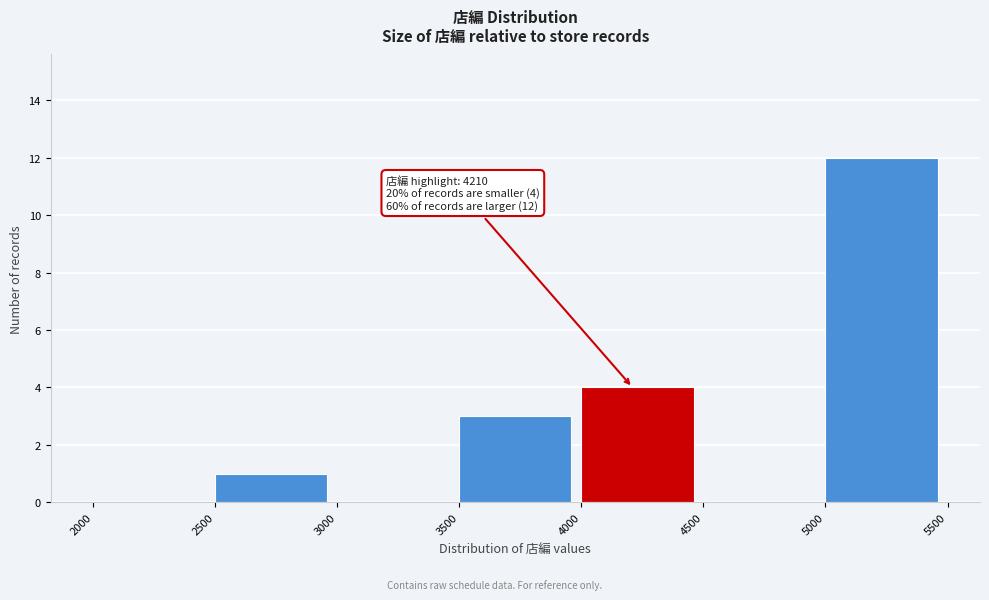

Over which range of the x-axis is the bar tallest?

5000 to 5500